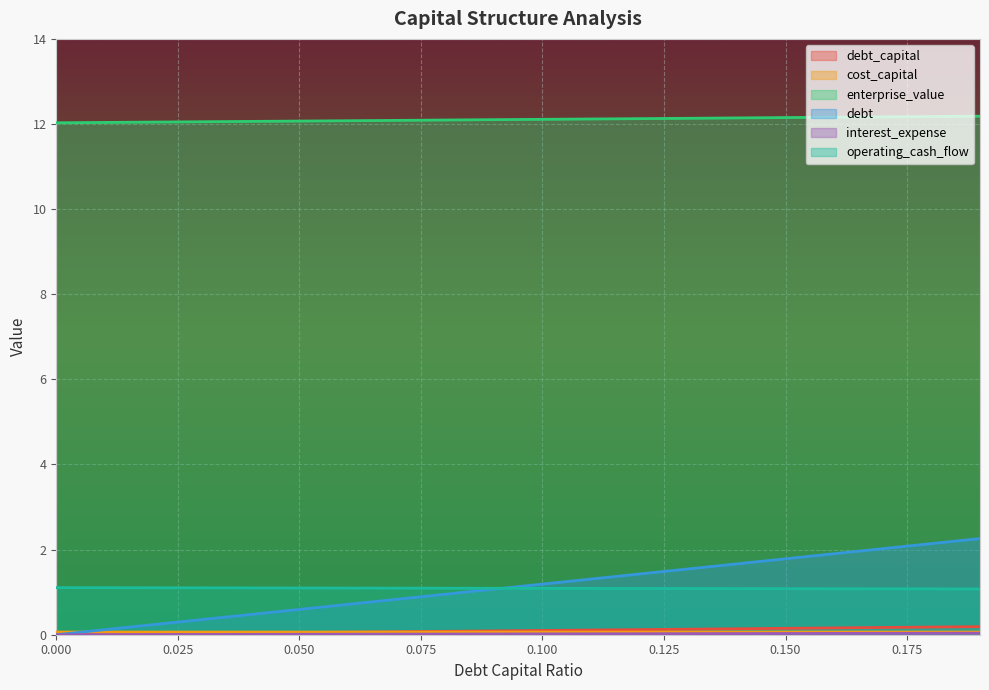

At how many categories does at least one series exceed 6?

20